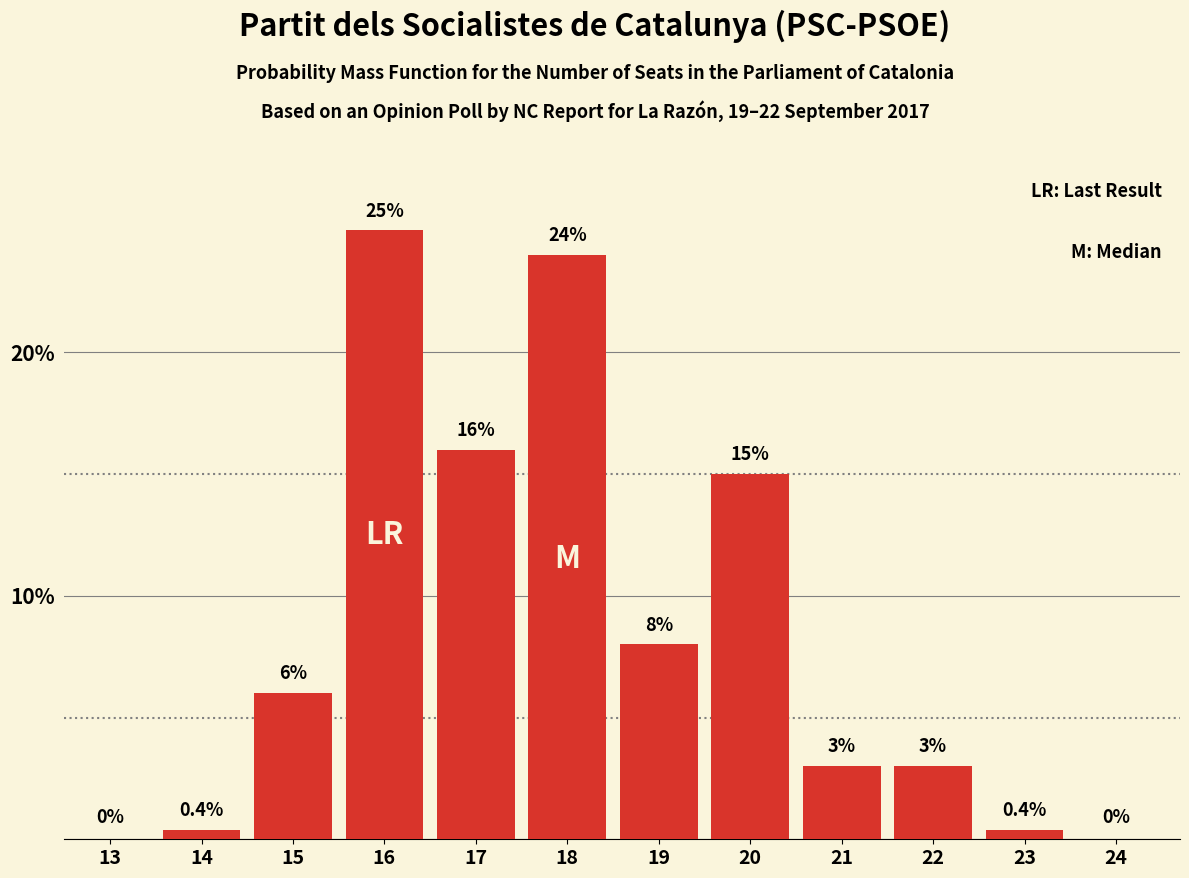

Reading right to left, list all the values displayed in this chart.

24=0.0	23=0.4	22=3.0	21=3.0	20=15.0	19=8.0	18=24.0	17=16.0	16=25.0	15=6.0	14=0.4	13=0.0